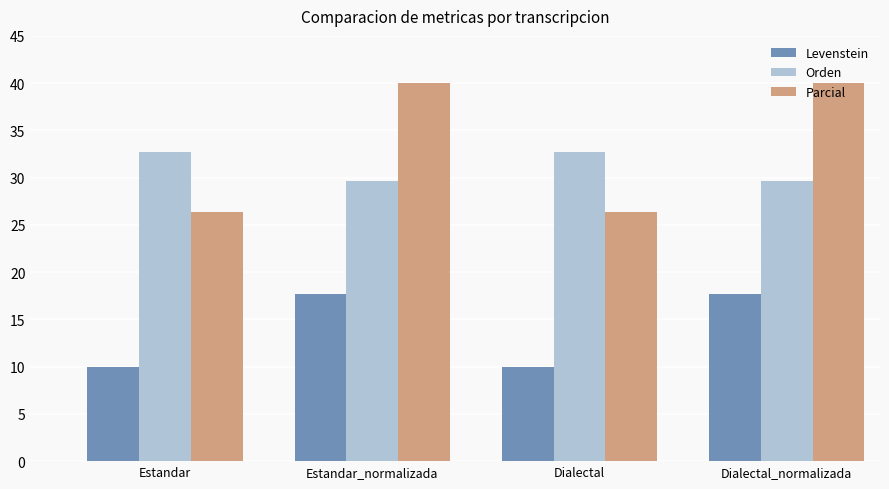

Rank the series by their maximum value, from lowest to highest.

Levenstein, Orden, Parcial